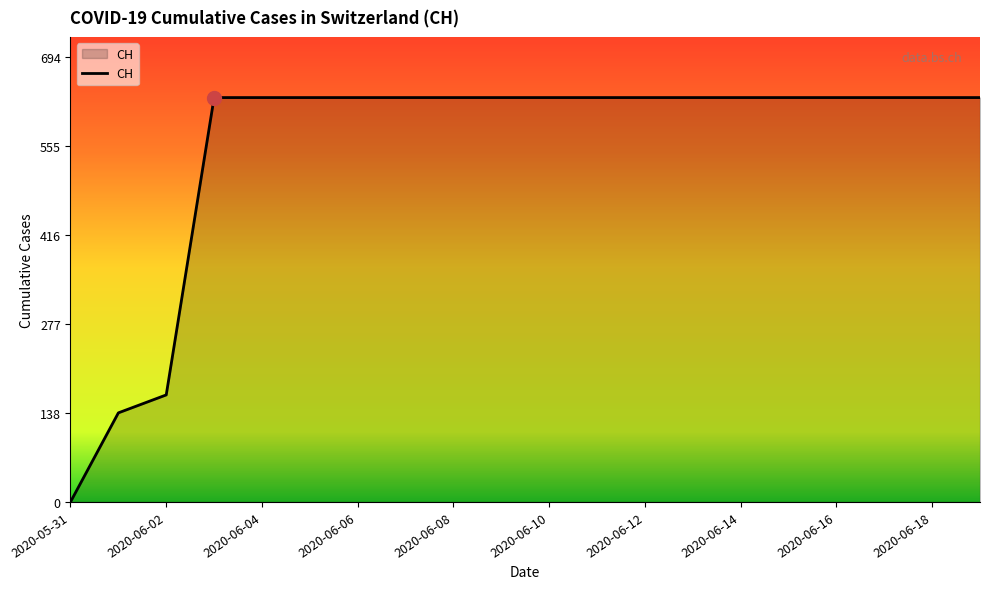

What is the maximum value shown in the chart?

631